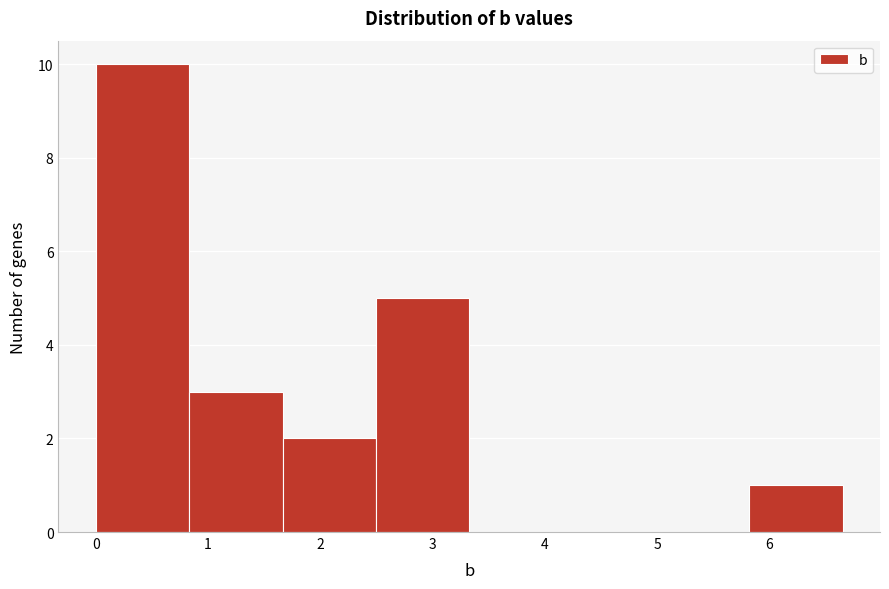

Reading left to right, list every bar in this chart as the range it spans on the x-axis followed by its height. Neither the bar edges nor the heights are printed on the chart, so give them approximately, as read against the axes.

0.0 to 0.8: 10
0.8 to 1.7: 3
1.7 to 2.5: 2
2.5 to 3.3: 5
3.3 to 4.2: 0
4.2 to 5.0: 0
5.0 to 5.8: 0
5.8 to 6.7: 1